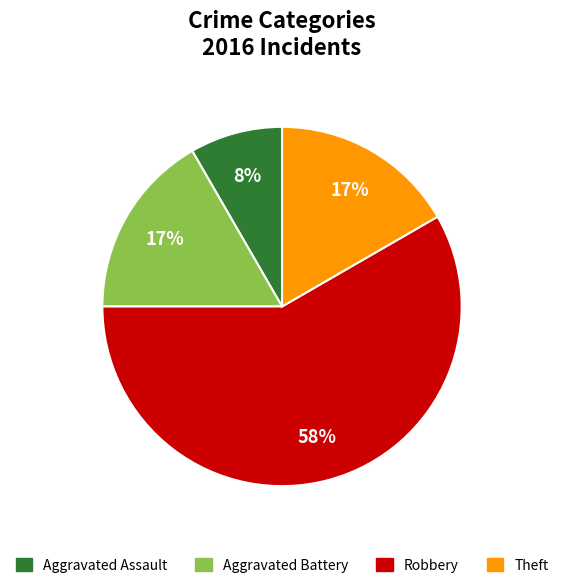

The Aggravated Assault slice represents 1% of the pie. True or false?

False